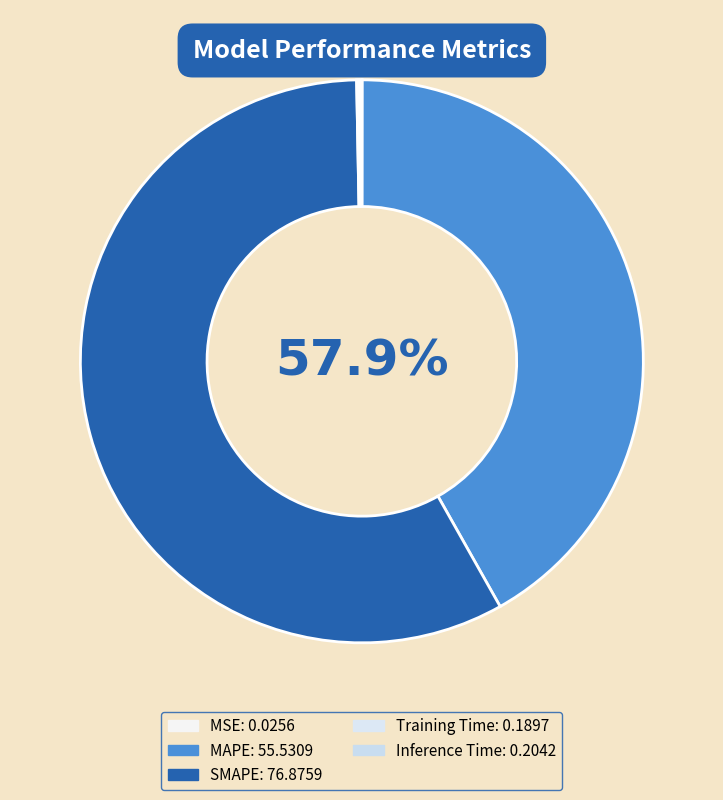

Is it true that MSE is 13% of the pie?

False